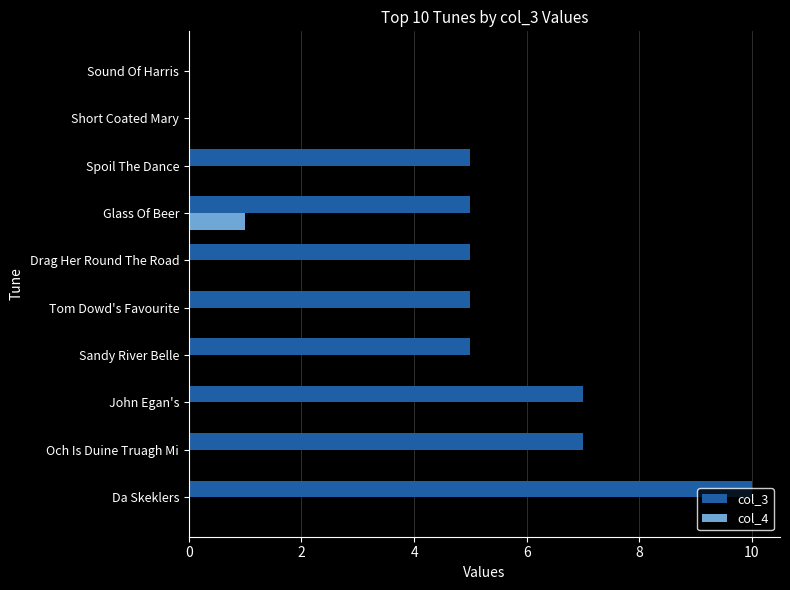

Count the number of data series in this chart.

2